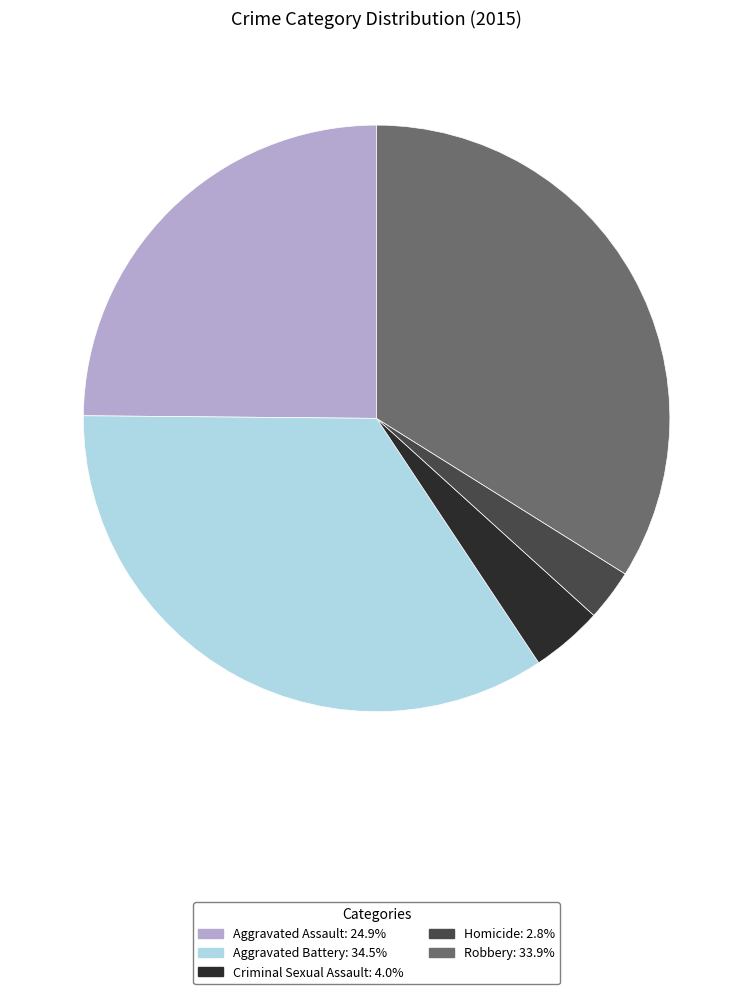

True or false: Robbery accounts for 23% of the total.

False